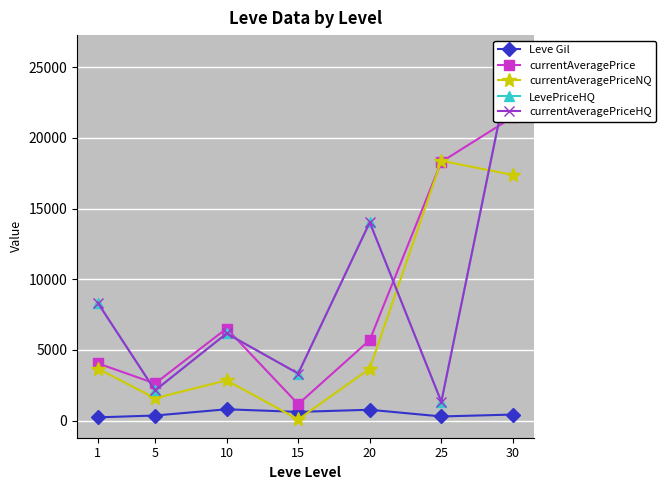

At which label does currentAveragePriceNQ first exceed 3680?

1